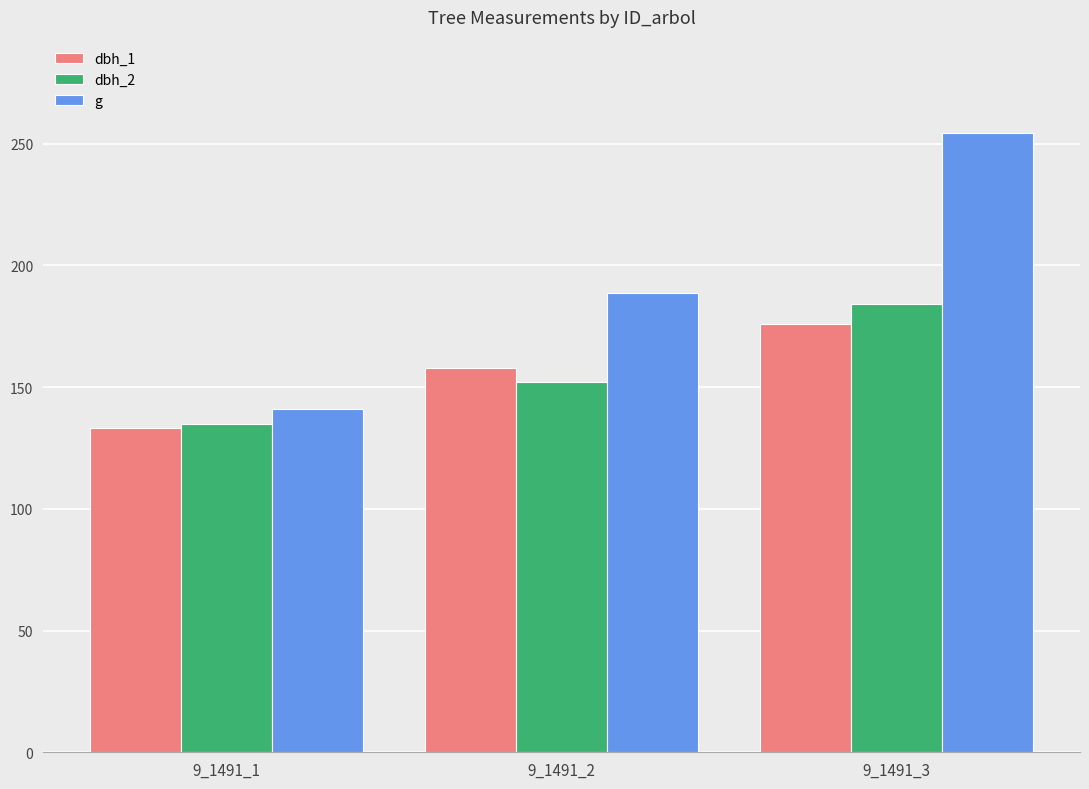

Which series has the largest total across all categories?

g